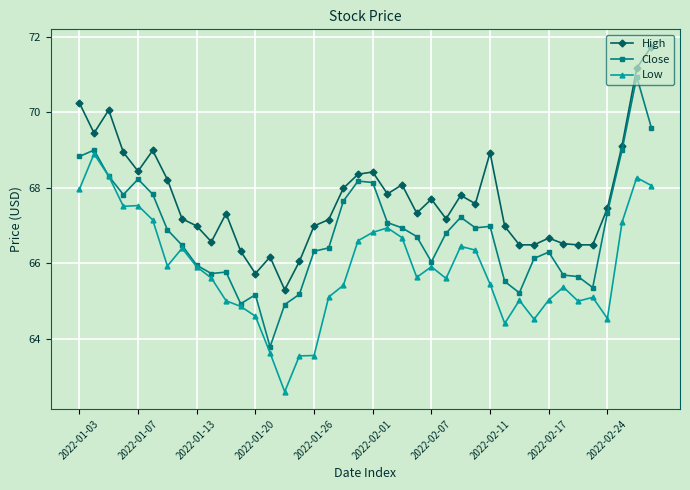

List the series in order of their peak value, highest first.

High, Close, Low